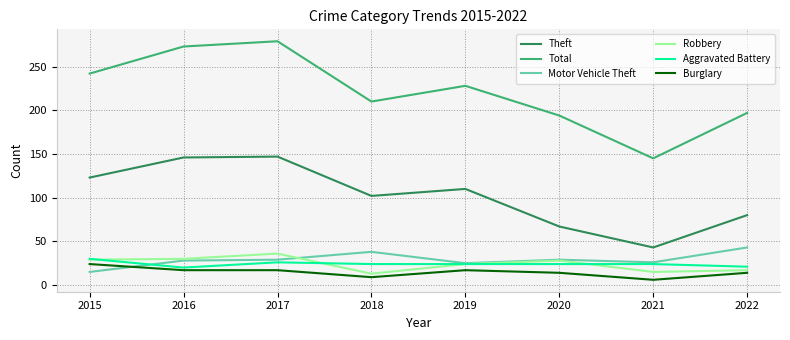

True or false: Motor Vehicle Theft and Robbery intersect in this chart.

True